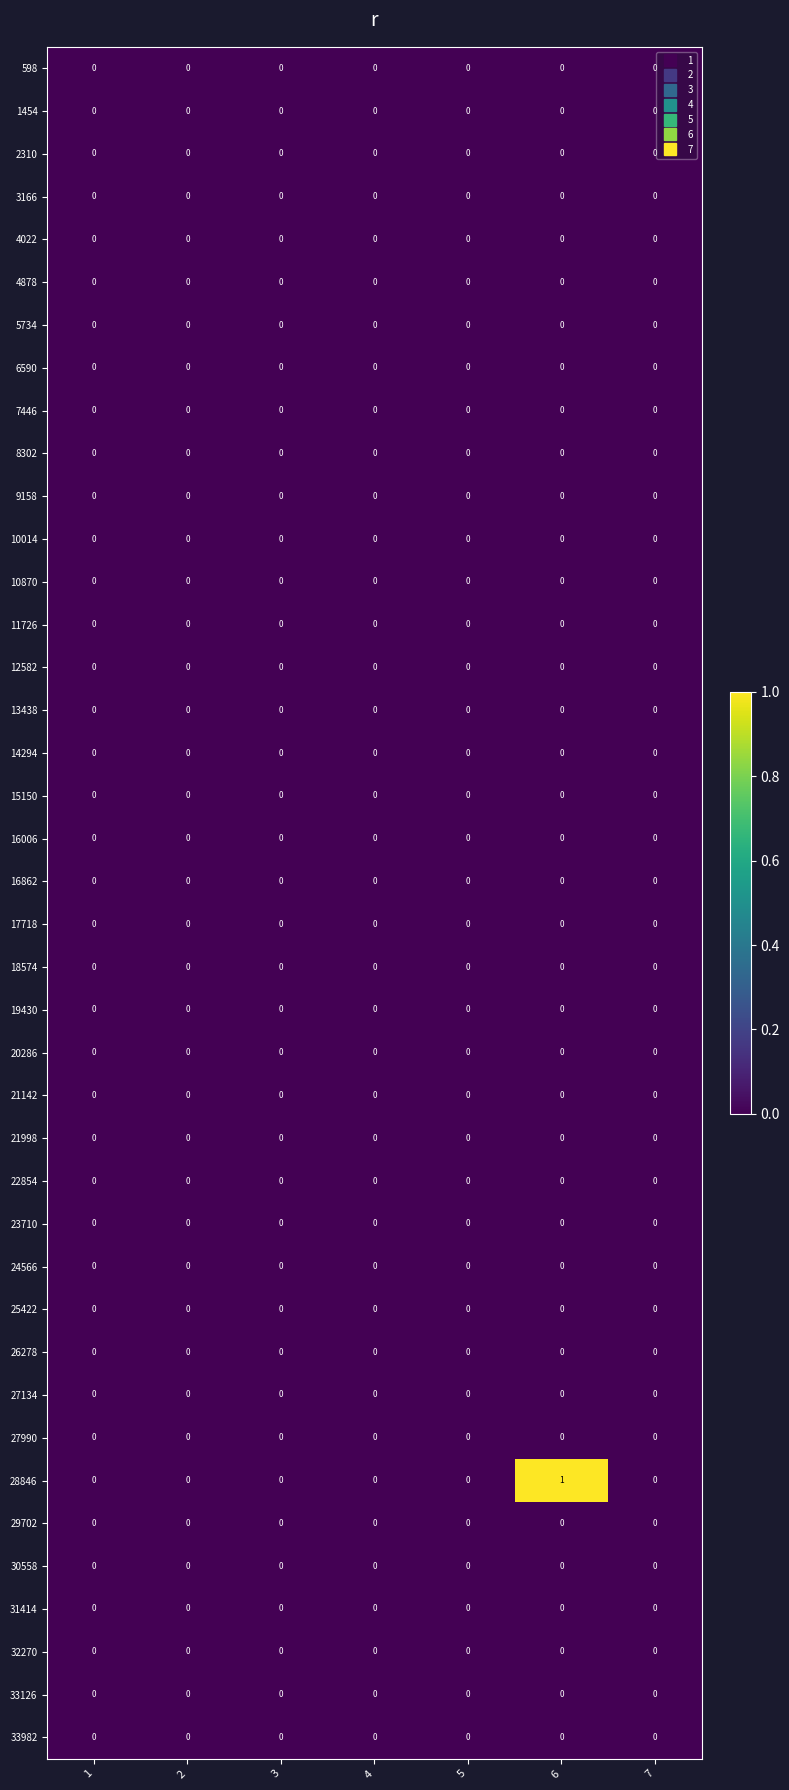

True or false: 31414 has a value of 0 at 3.

True